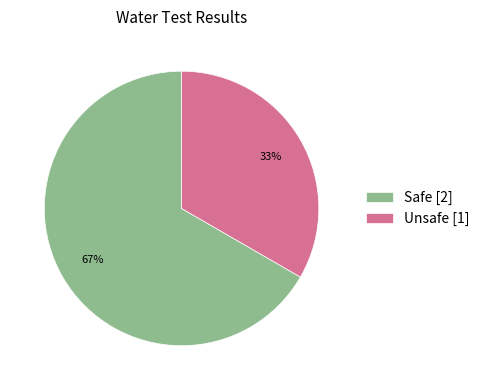

Between Unsafe and Safe, which is larger?

Safe